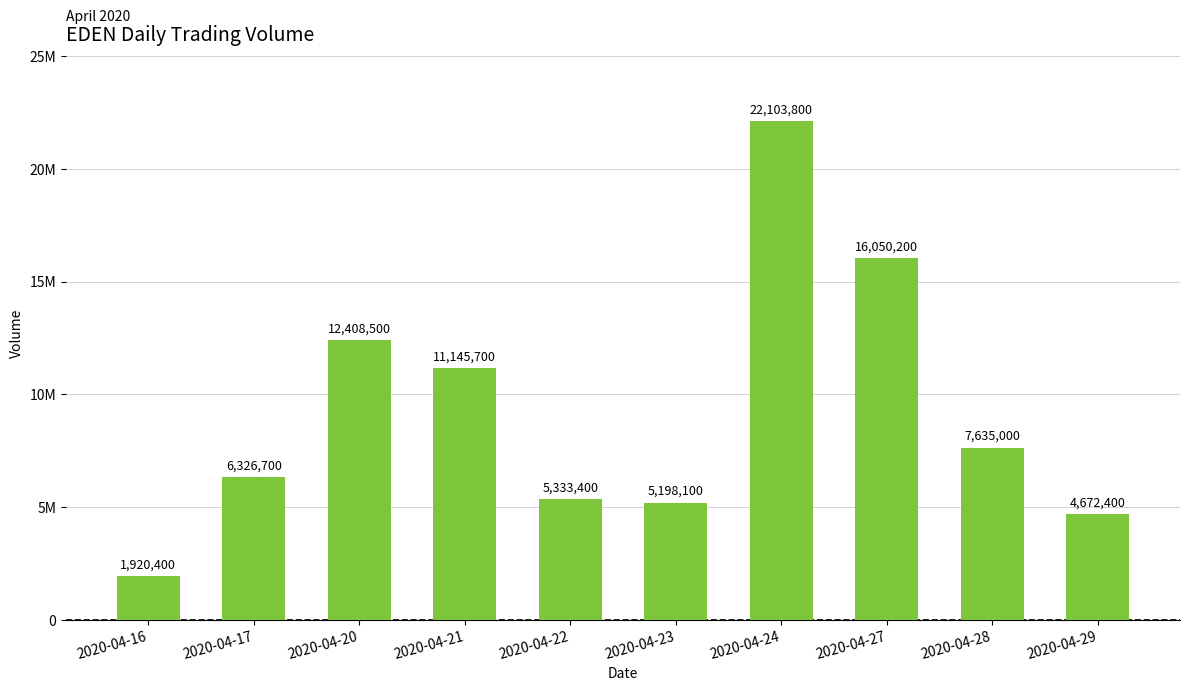

Are the bars grouped side by side (vs. stacked)?

No